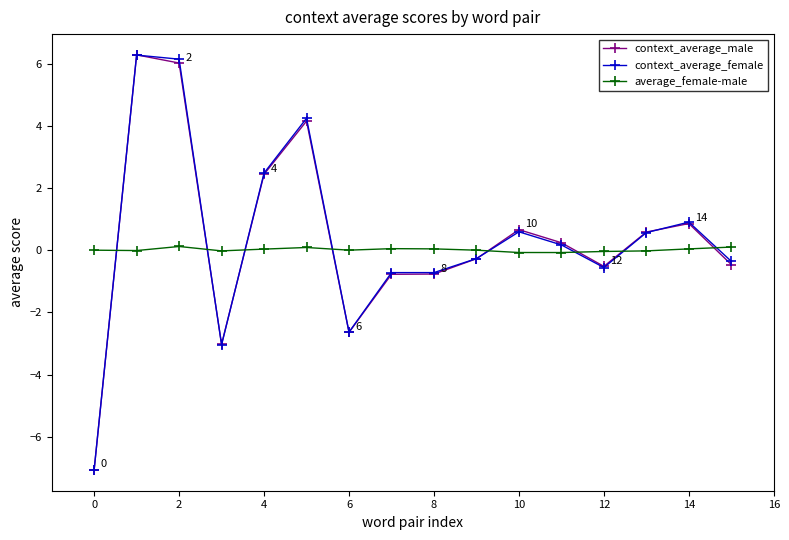

How many data points does each series have?

16